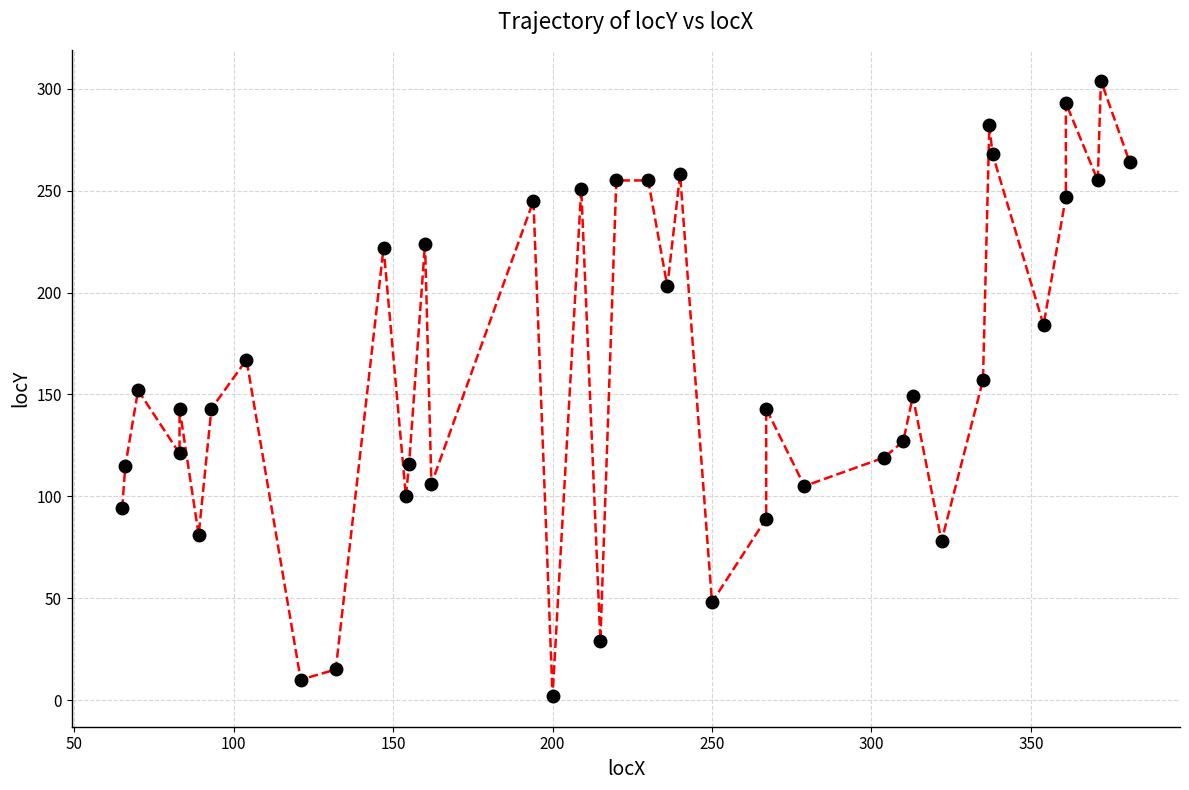

True or false: the data shows 59 at 14.

False